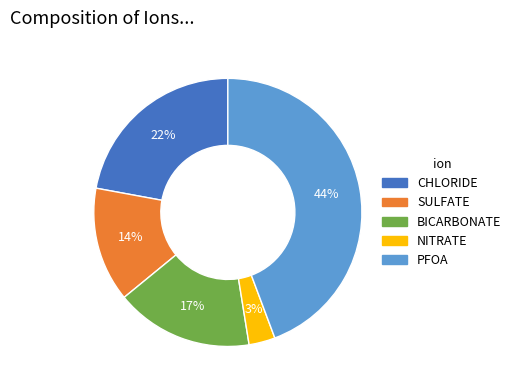

Is it true that PFOA is 44% of the pie?

True